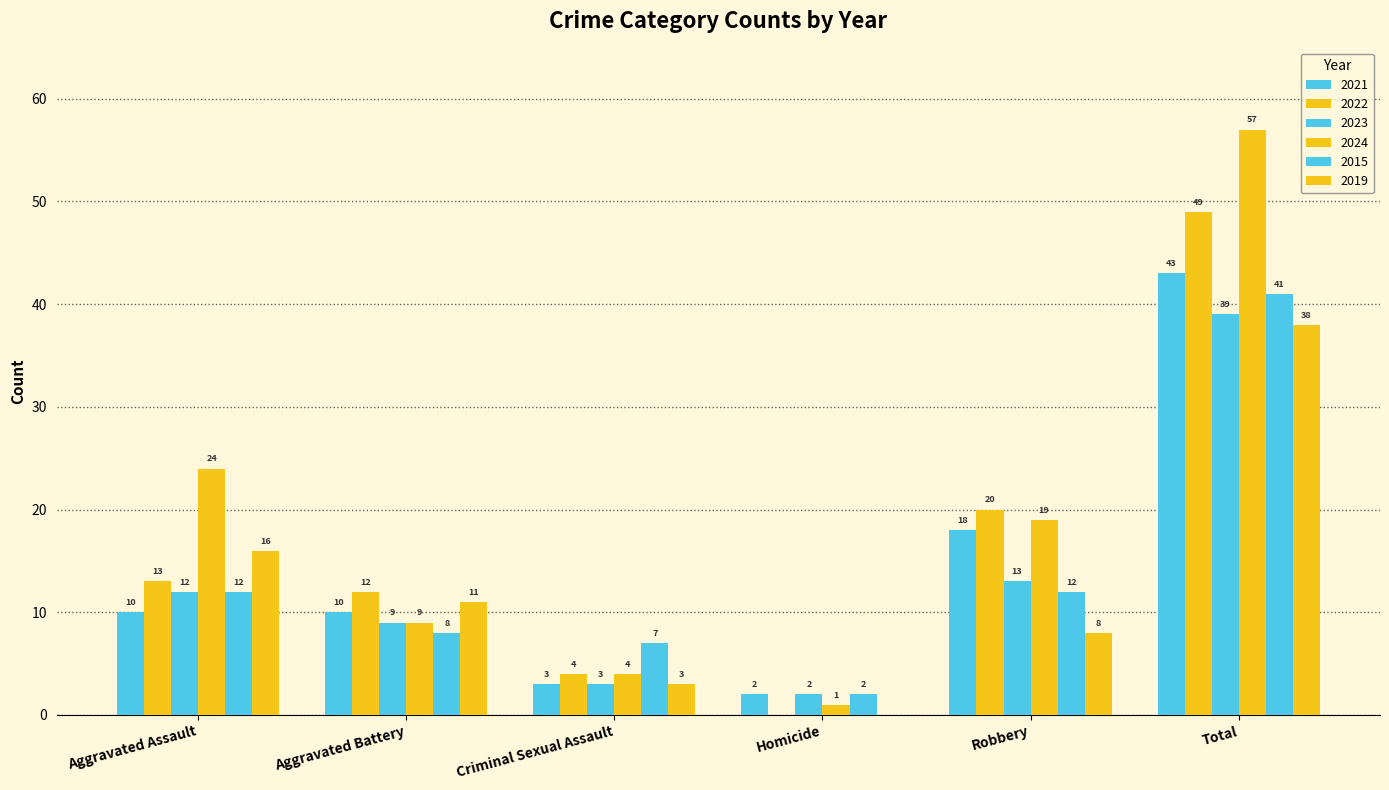

How many positive values does the 2019 series have?

5